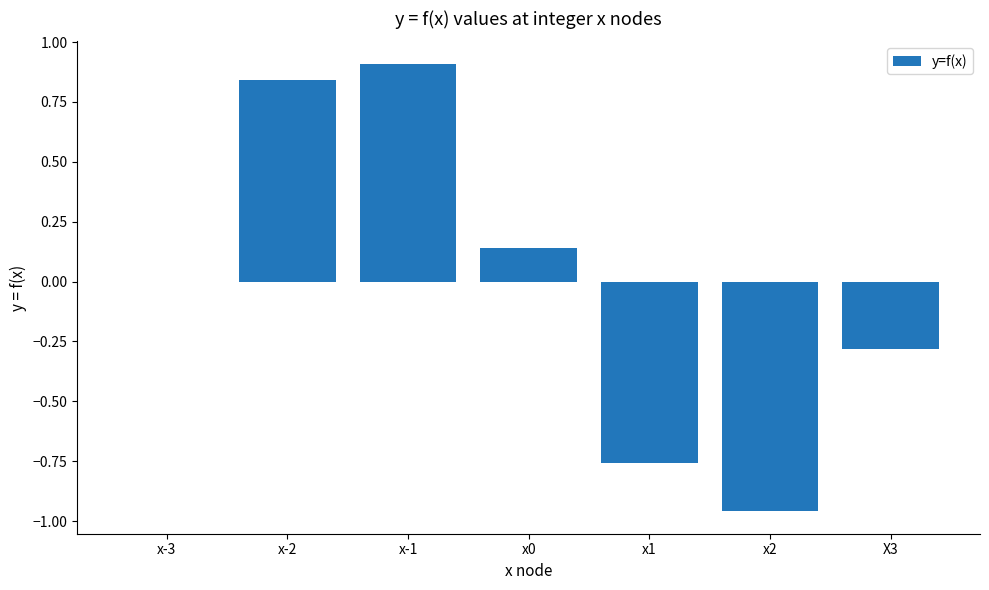

The value at x-1 is 0.5. True or false?

False